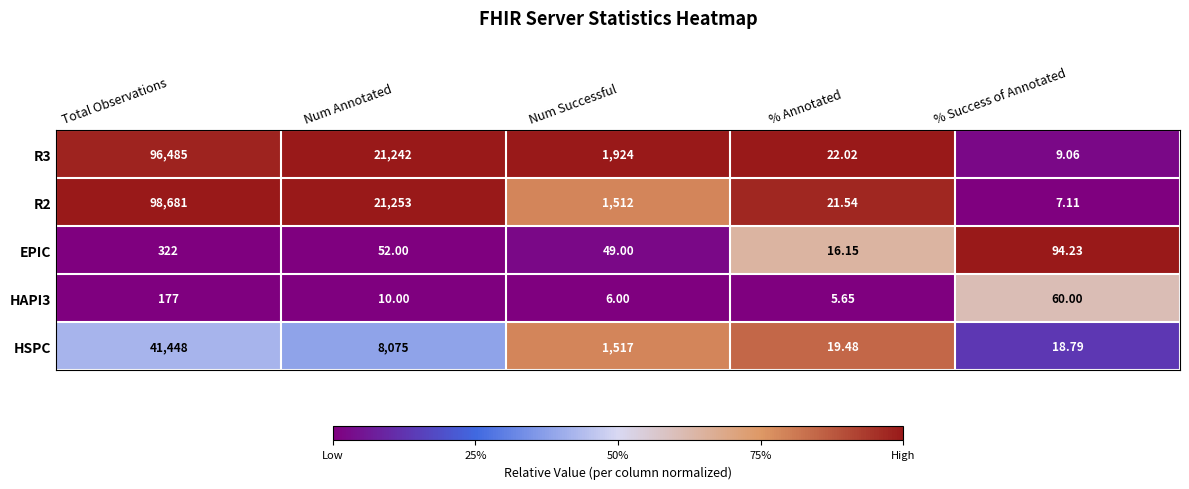

Is the value of R3 at Num Annotated greater than the value of HAPI3 at % Annotated?

Yes